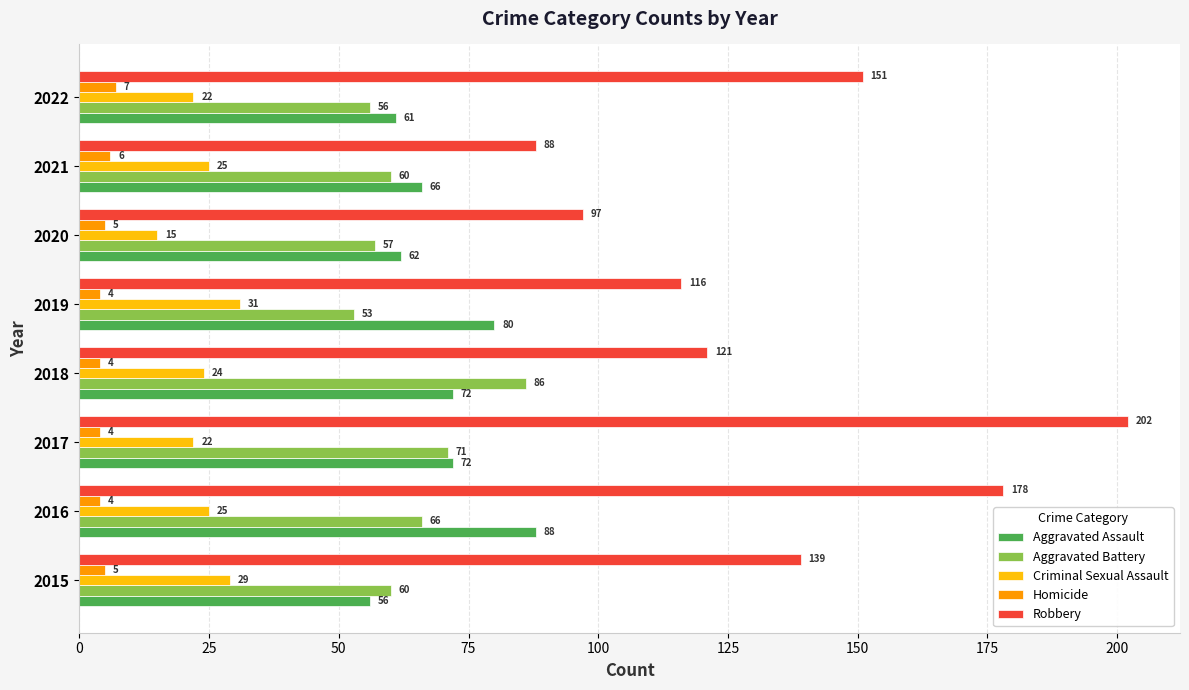

What is the minimum value shown in the chart?

4